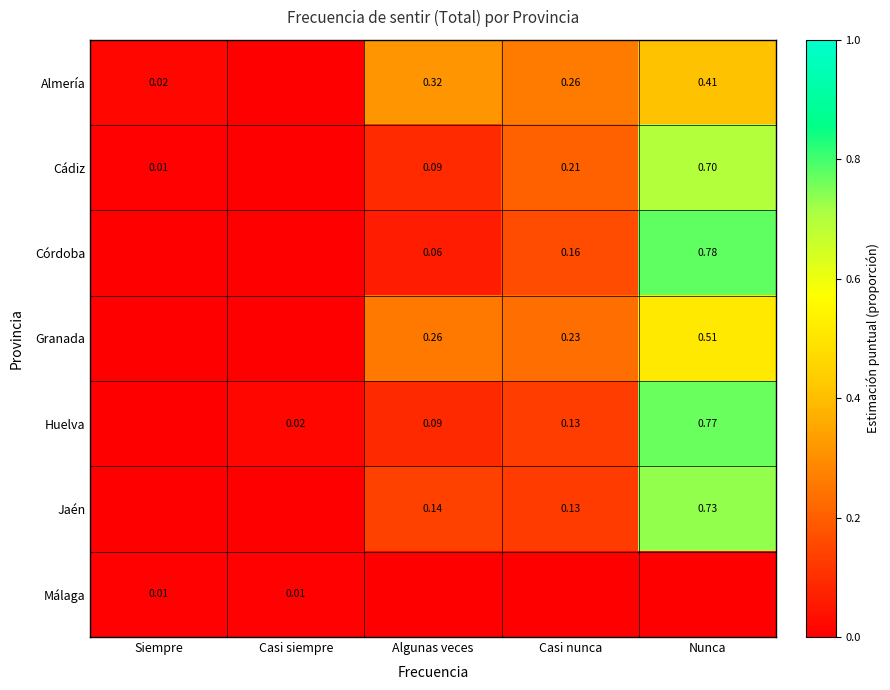

Rank the categories by Málaga value from lowest to highest.

Algunas veces, Casi nunca, Nunca, Siempre, Casi siempre